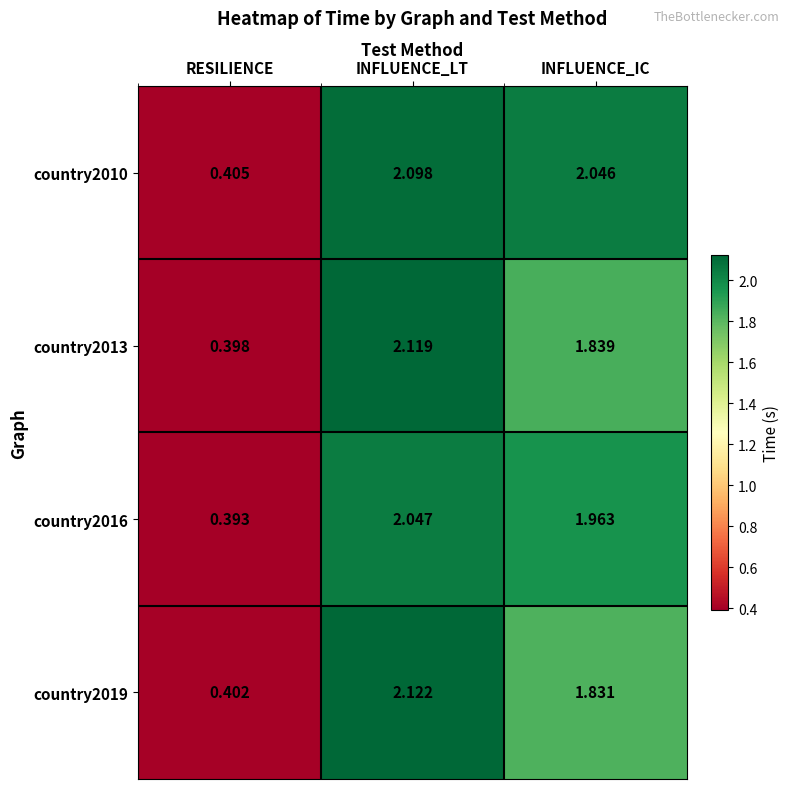

What is the total value across all series at INFLUENCE_IC?

7.7